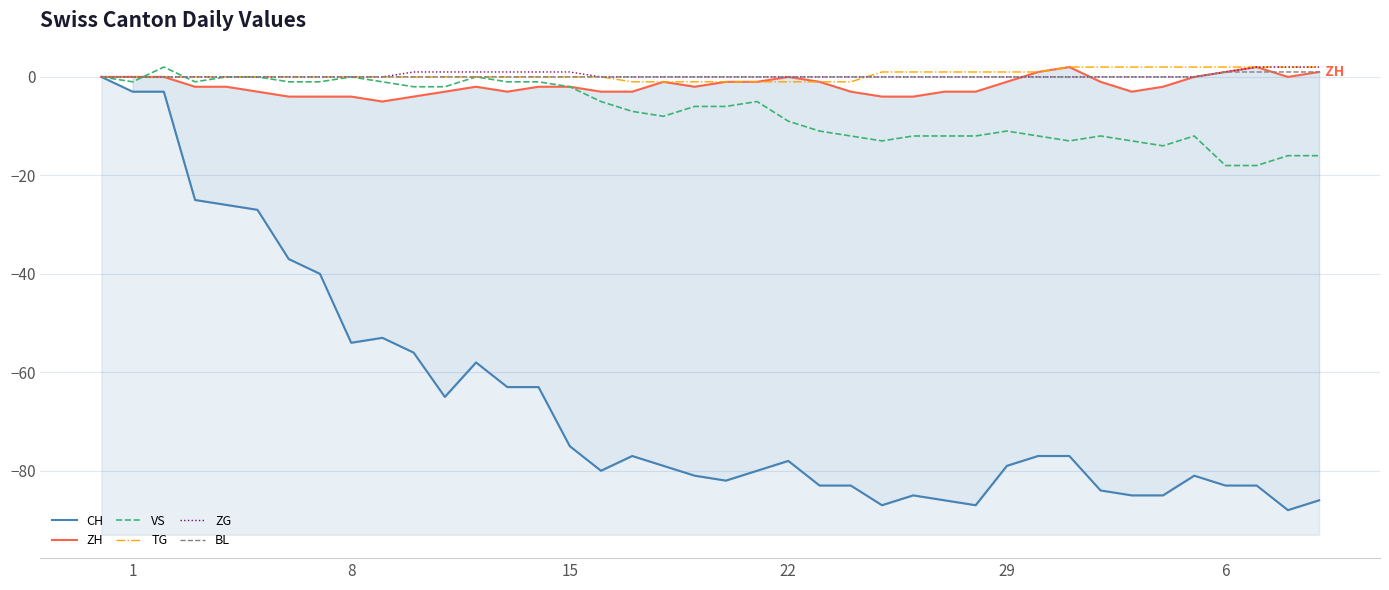

What is the average value of the ZH series?

-2